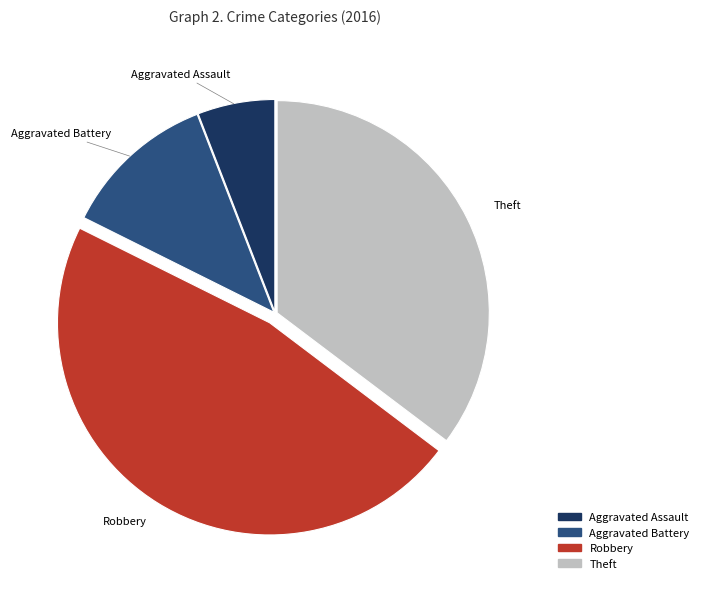

True or false: Aggravated Assault accounts for 6% of the total.

True